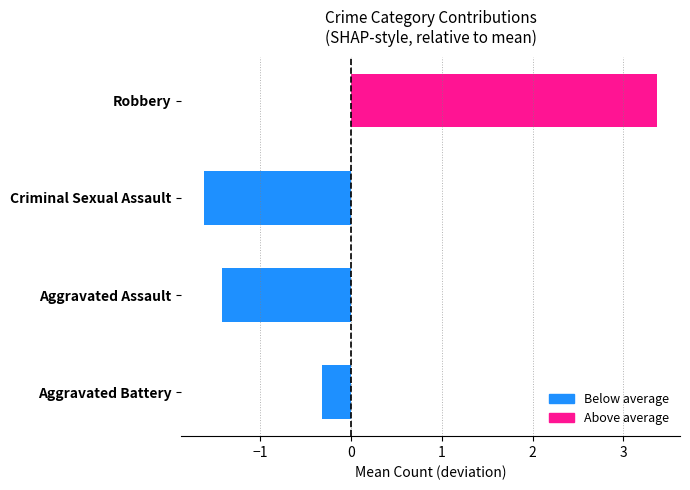

What is the change in value from Criminal Sexual Assault to Robbery?

+5.0